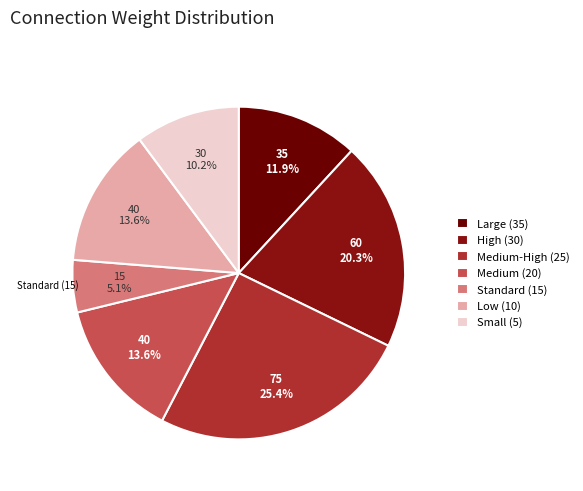

Count the number of slices in the pie.

7